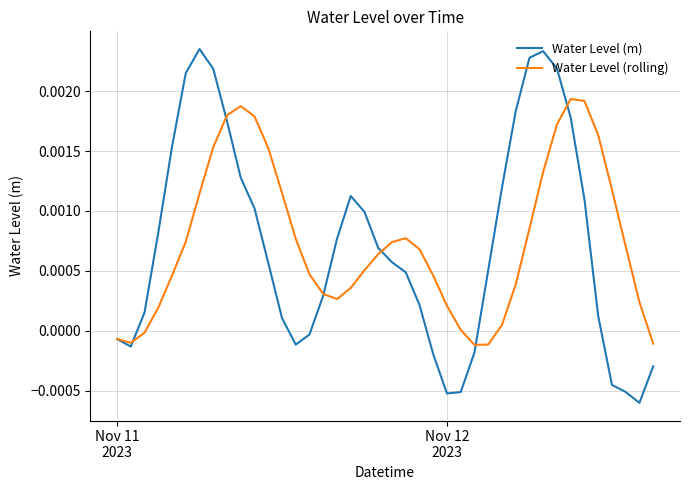

True or false: Water Level (rolling) has more than 2 points higher than both neighbors.

True